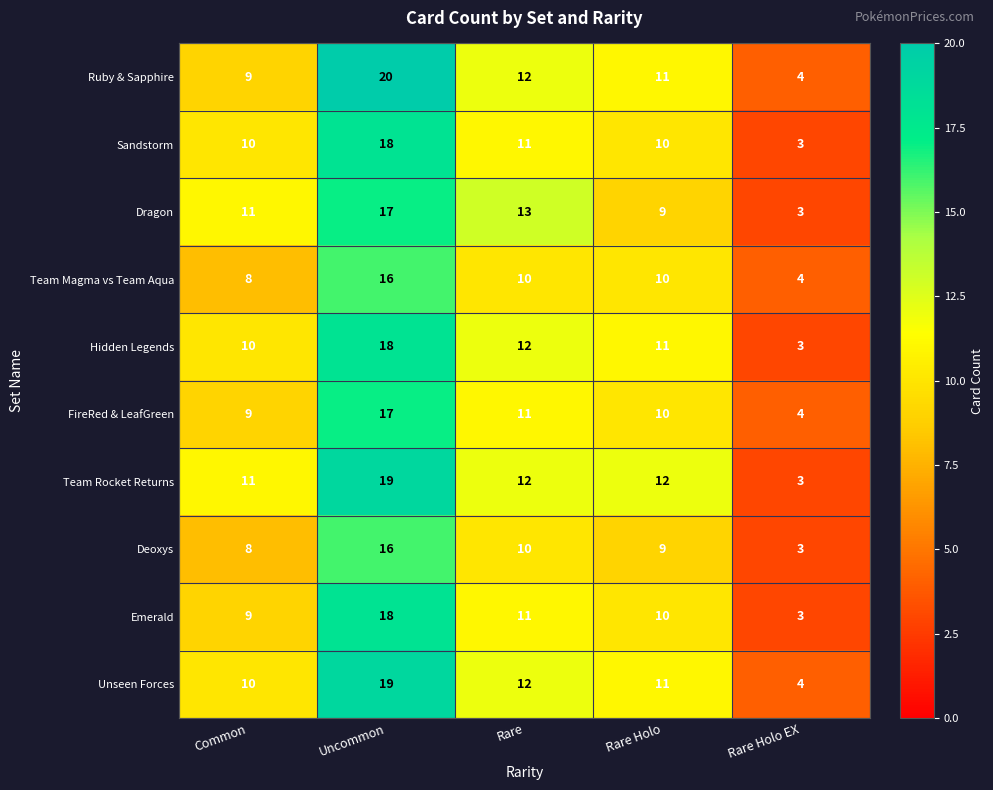

Which label corresponds to the largest value in the chart?

Uncommon